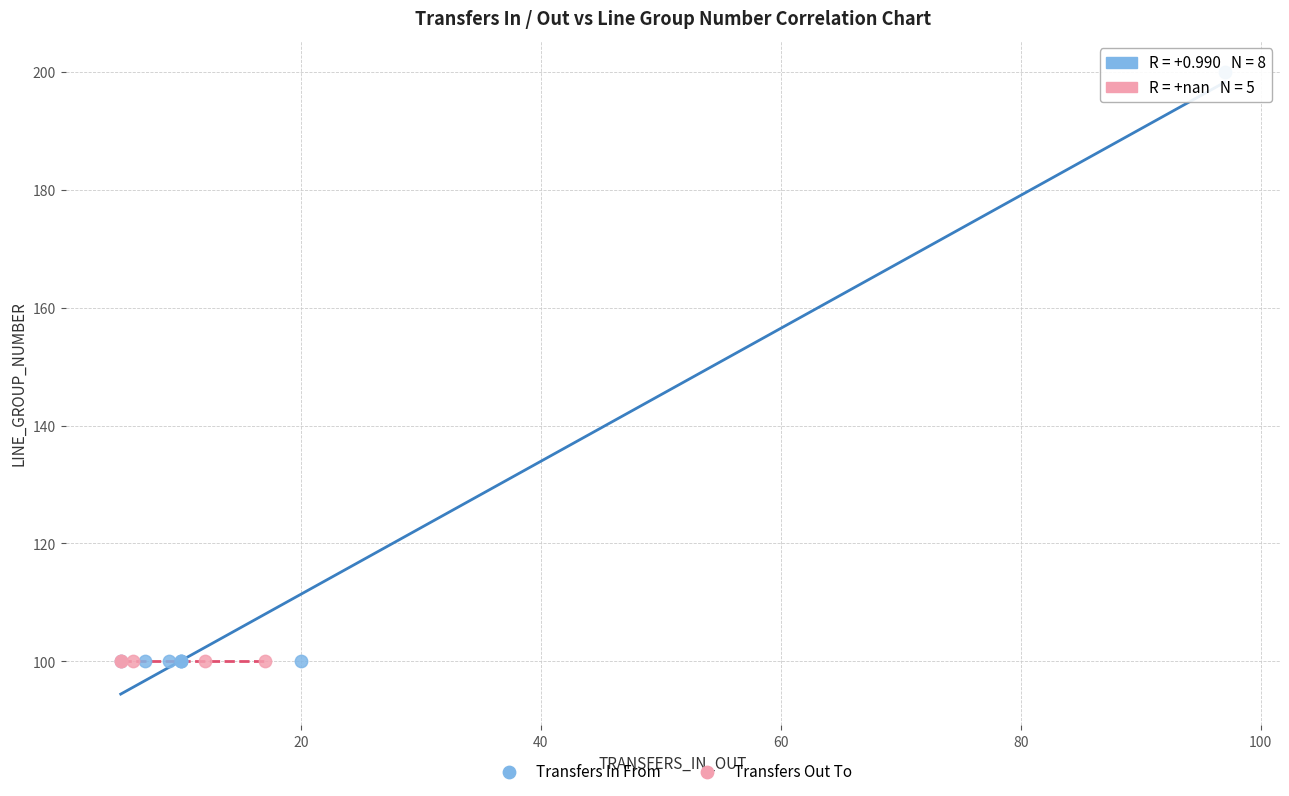

Which series reaches the maximum Y coordinate?

Transfers In From